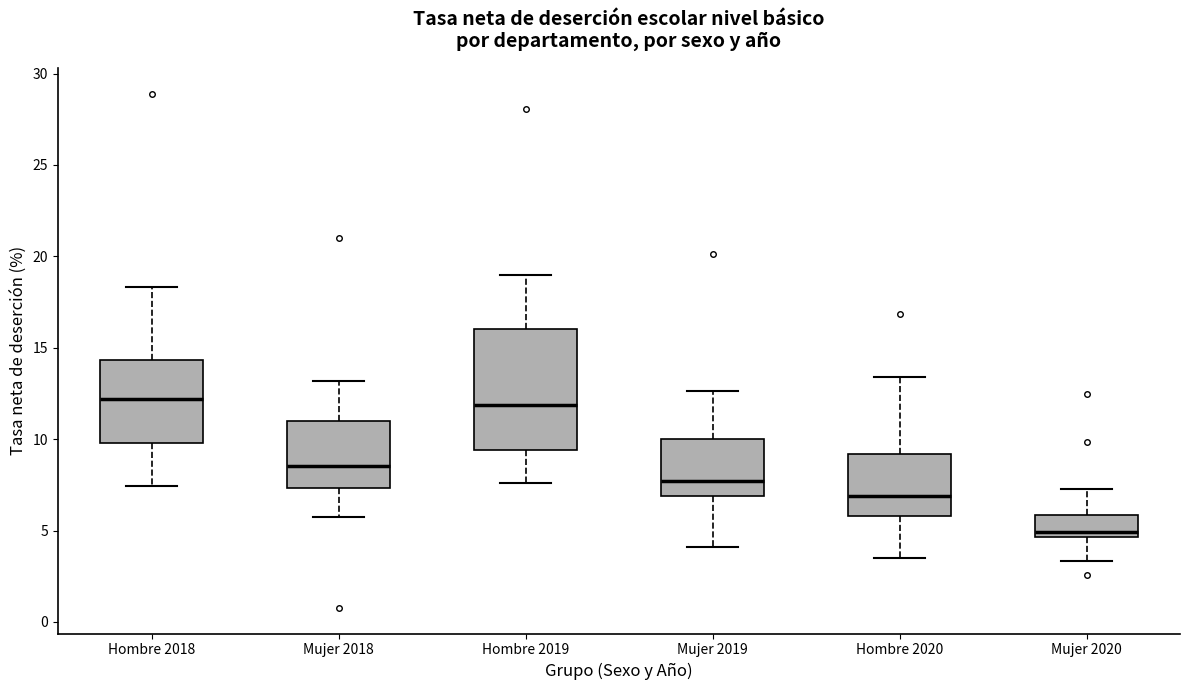

Where does the lower whisker of the box for Hombre 2018 end on the y-axis? The values are not printed on the chart, so give them approximately, as read against the axis.

7.5